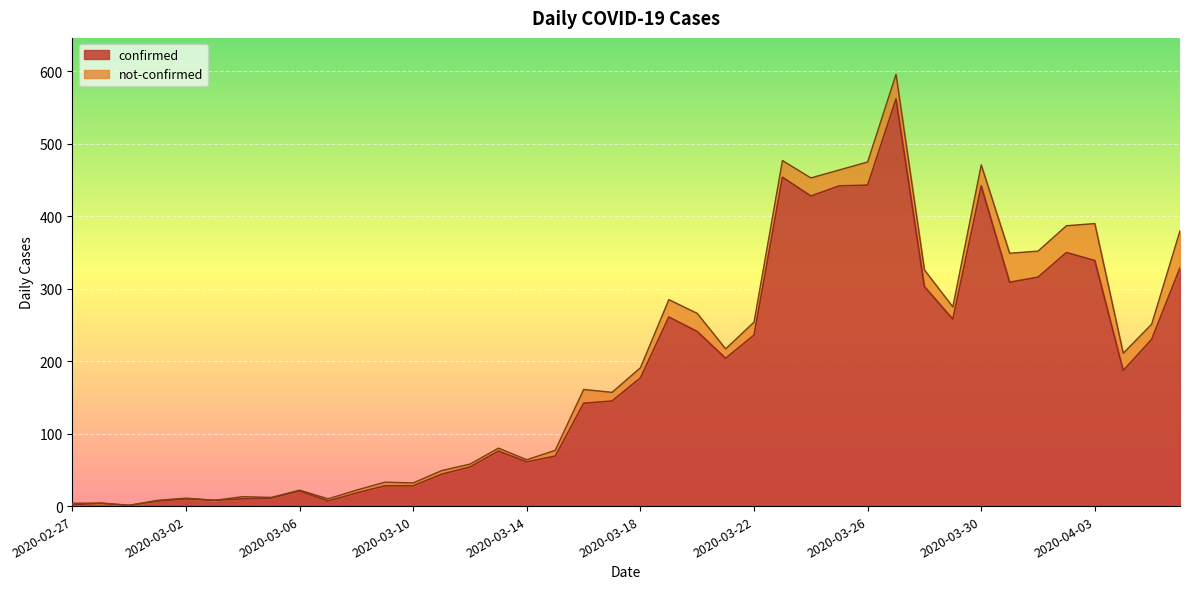

What is the value of the 28th point from the left?

442